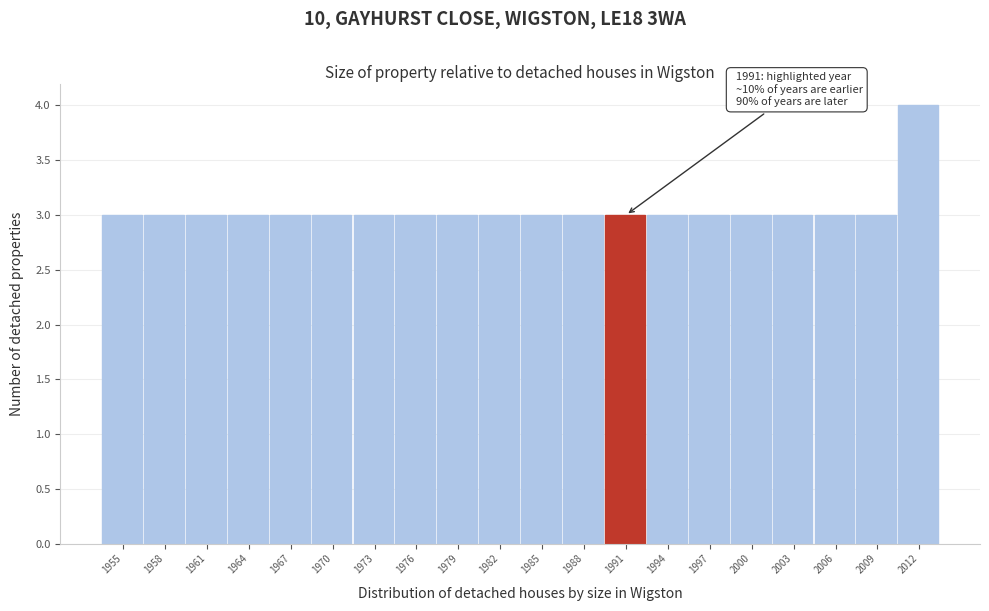

Reading left to right, extract all data points from this chart.

1955=3	1958=3	1961=3	1964=3	1967=3	1970=3	1973=3	1976=3	1979=3	1982=3	1985=3	1988=3	1991=3	1994=3	1997=3	2000=3	2003=3	2006=3	2009=3	2012=4